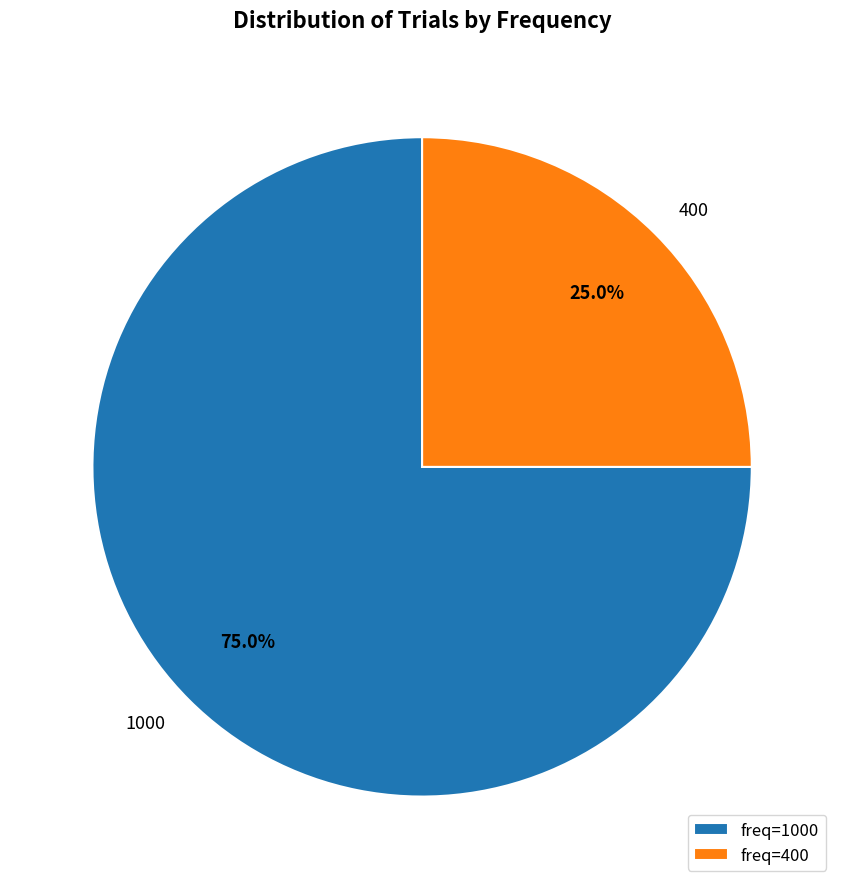

Approximately how many times larger is the value at 400 compared to 1000?

0.3